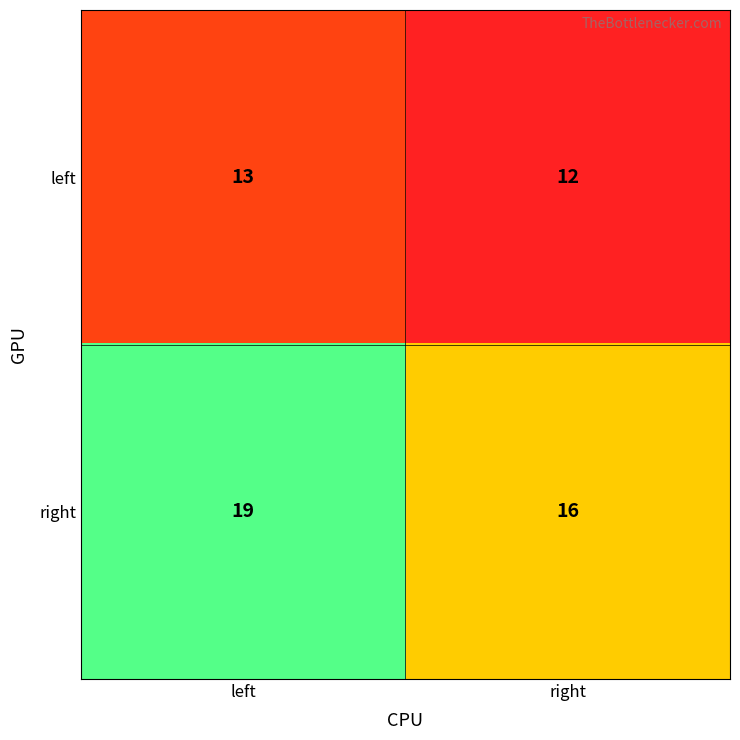

Reading left to right, extract all data points from this chart.

left: 13	12
right: 19	16